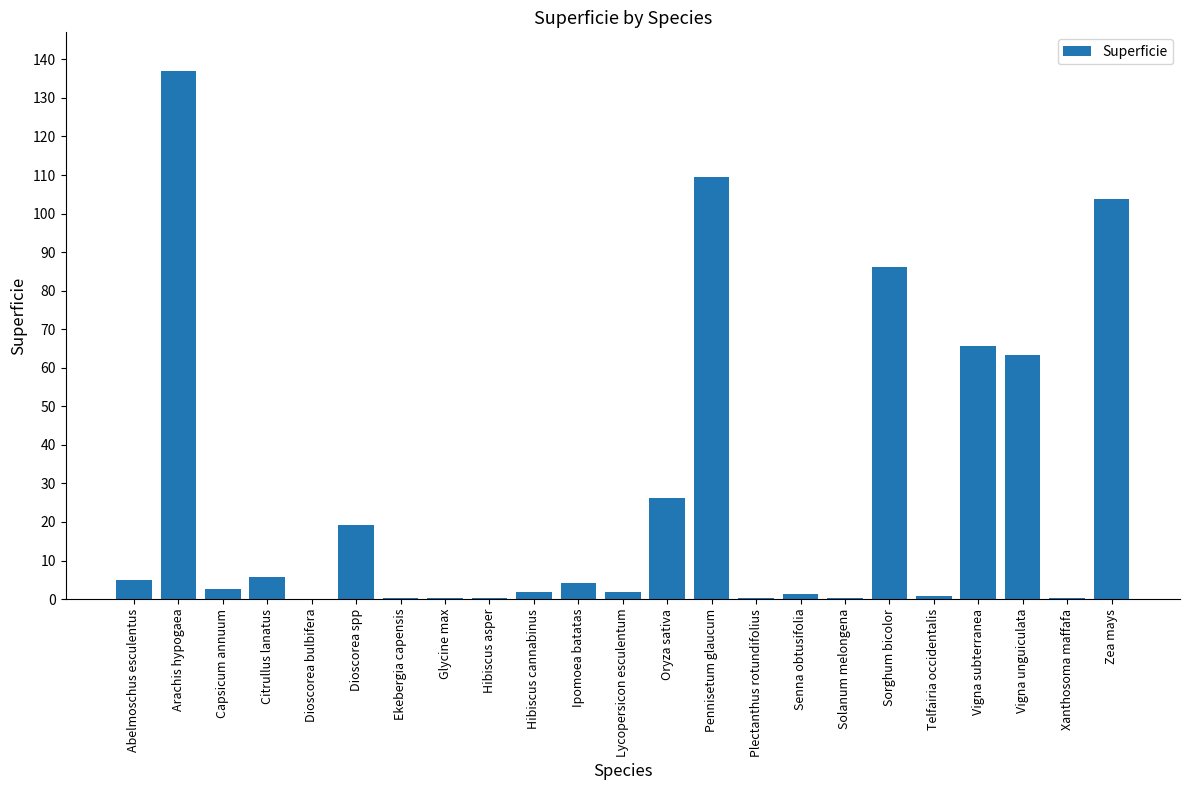

What is the sum of the values at Vigna unguiculata and Vigna subterranea?

128.9